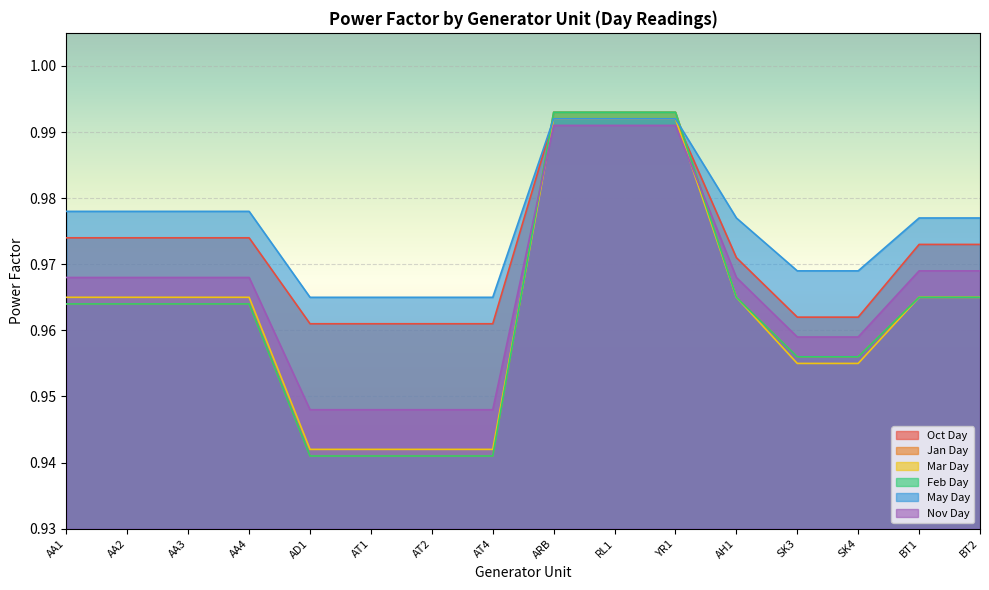

True or false: May Day and Nov Day cross at least once.

False